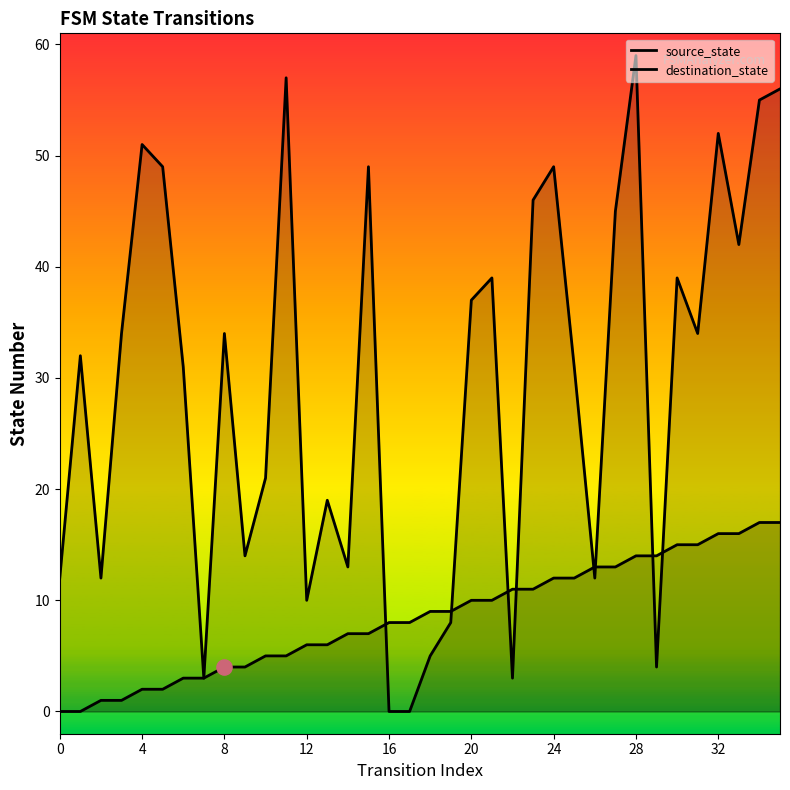

Which series has the largest Y range (max minus min)?

destination_state